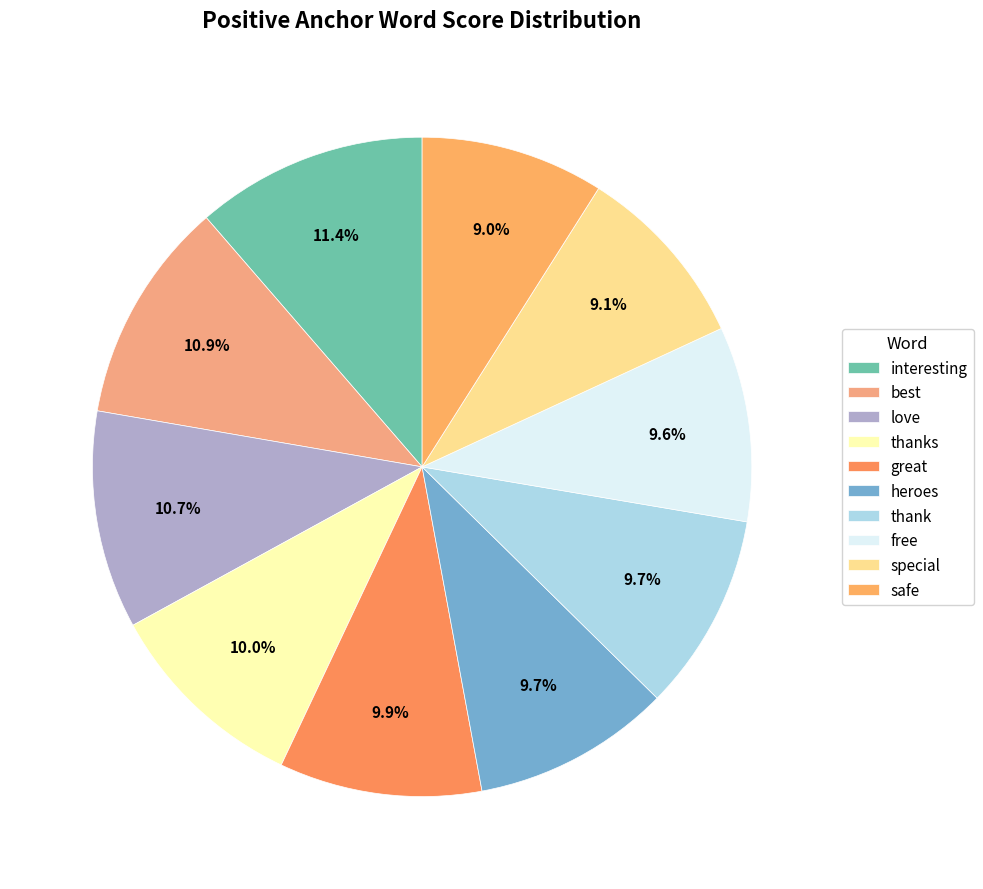

To the nearest percent, what is the combined percentage of safe and best?

20%